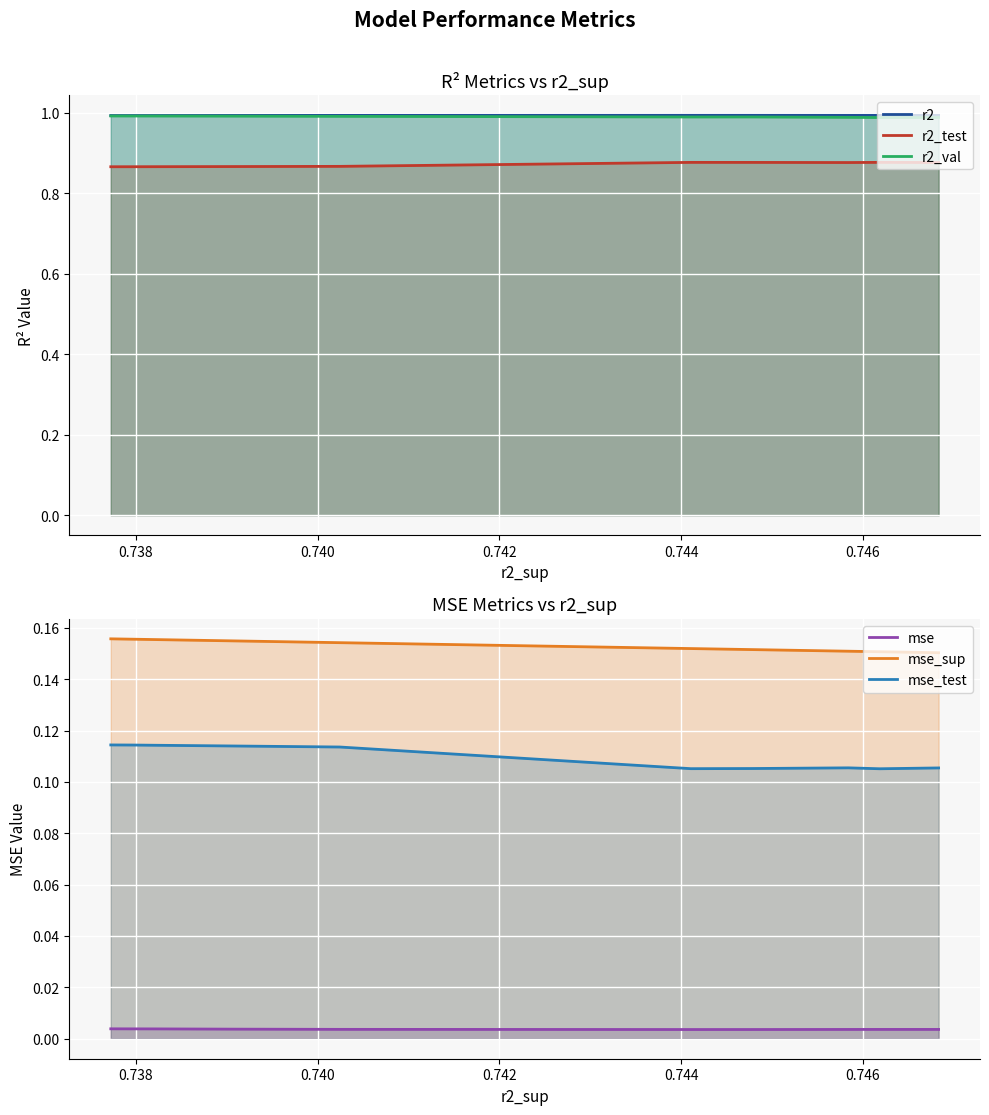

What is the average value of the r2_val series?

1.0